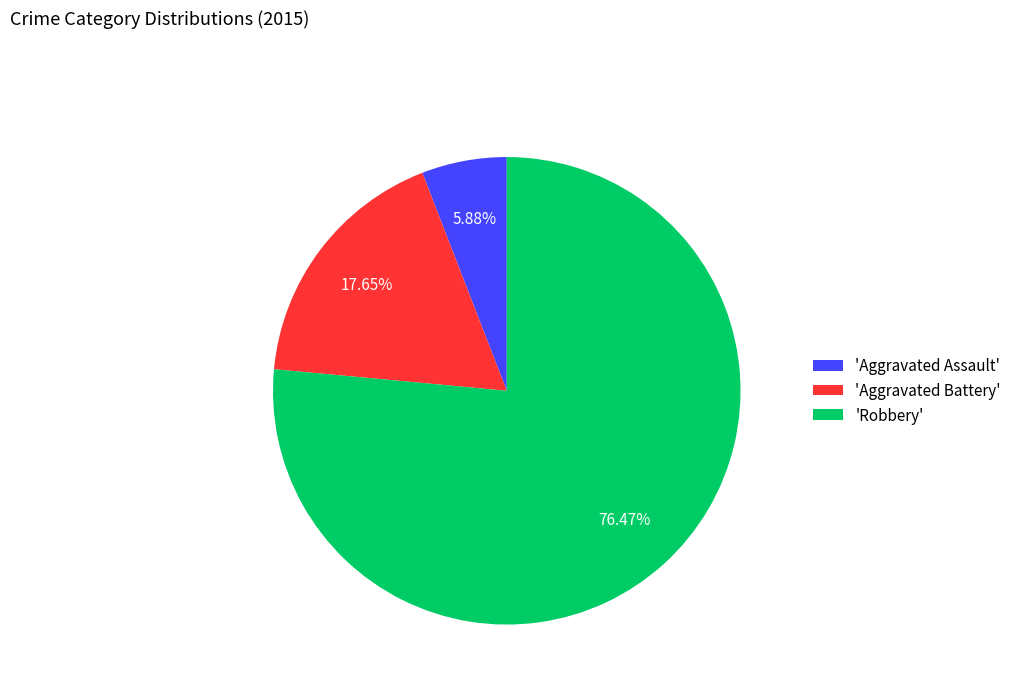

Which has a higher value, 'Aggravated Battery' or 'Aggravated Assault'?

'Aggravated Battery'